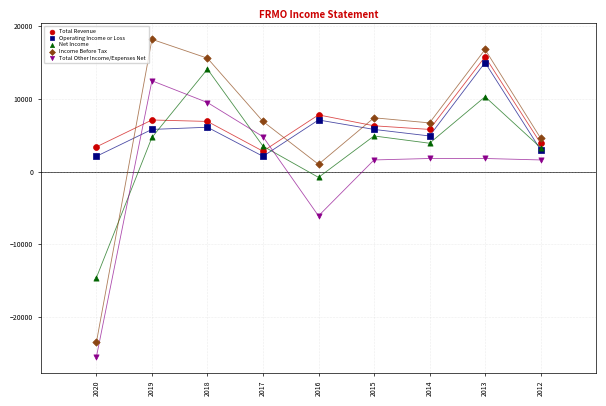

Which series reaches the minimum Y coordinate?

Total Other Income/Expenses Net